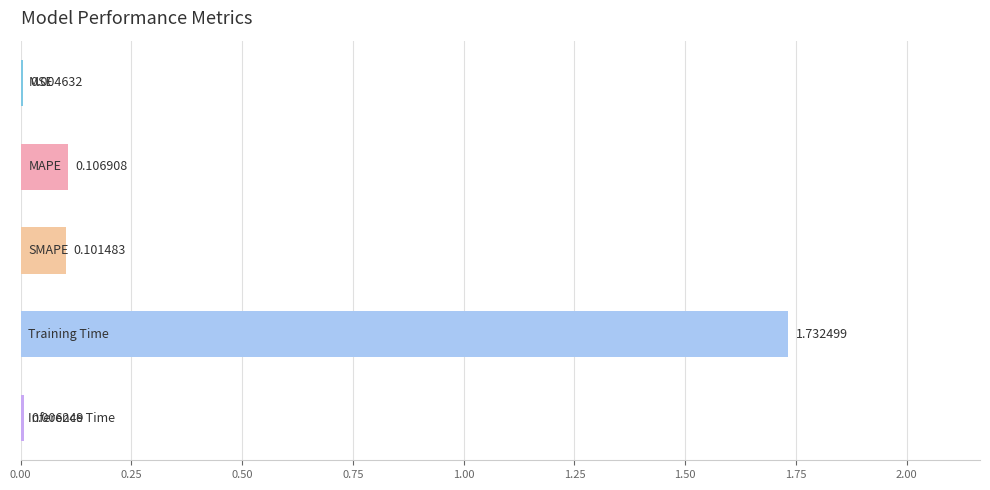

What is the sum of all values?

2.0